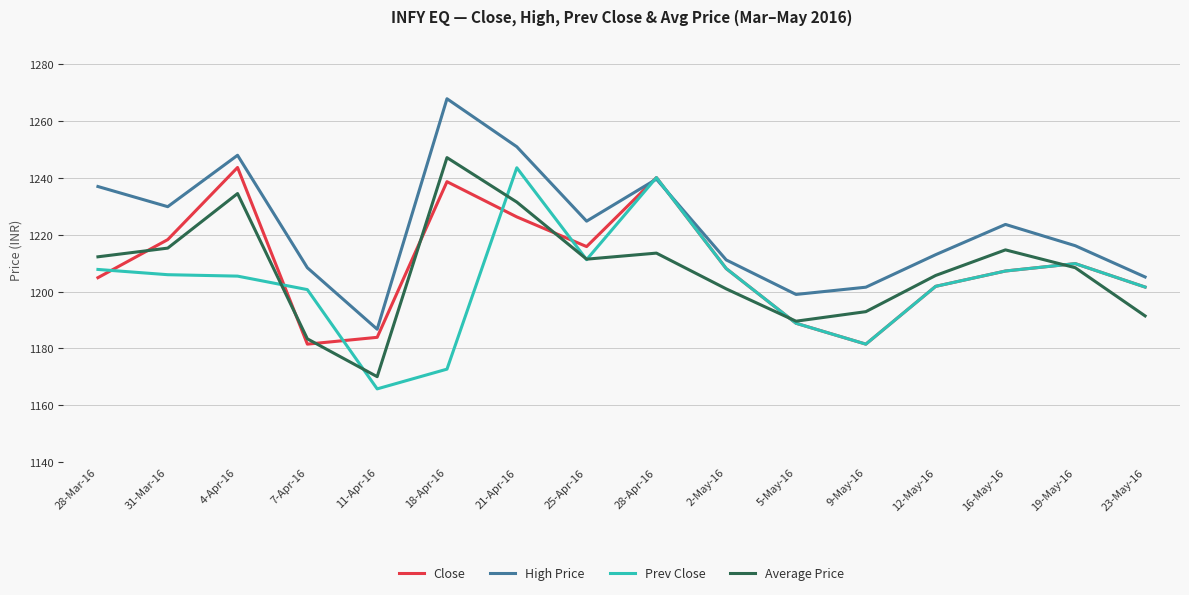

What is the total value across all series at 4-Apr-16?

4931.7